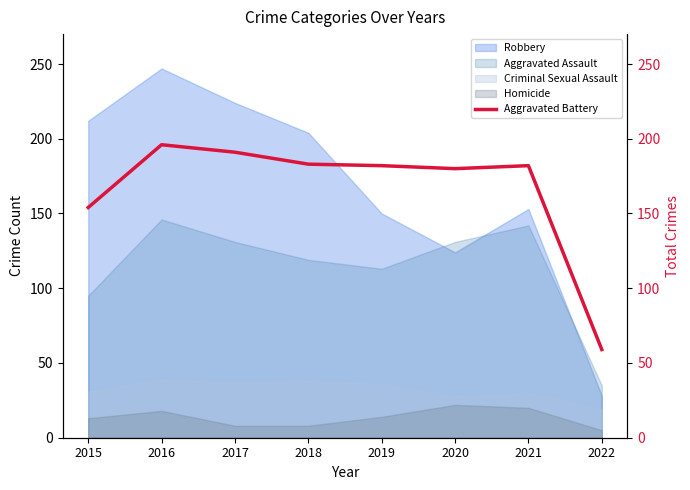

True or false: Robbery has a value of 28 at 2022.

True